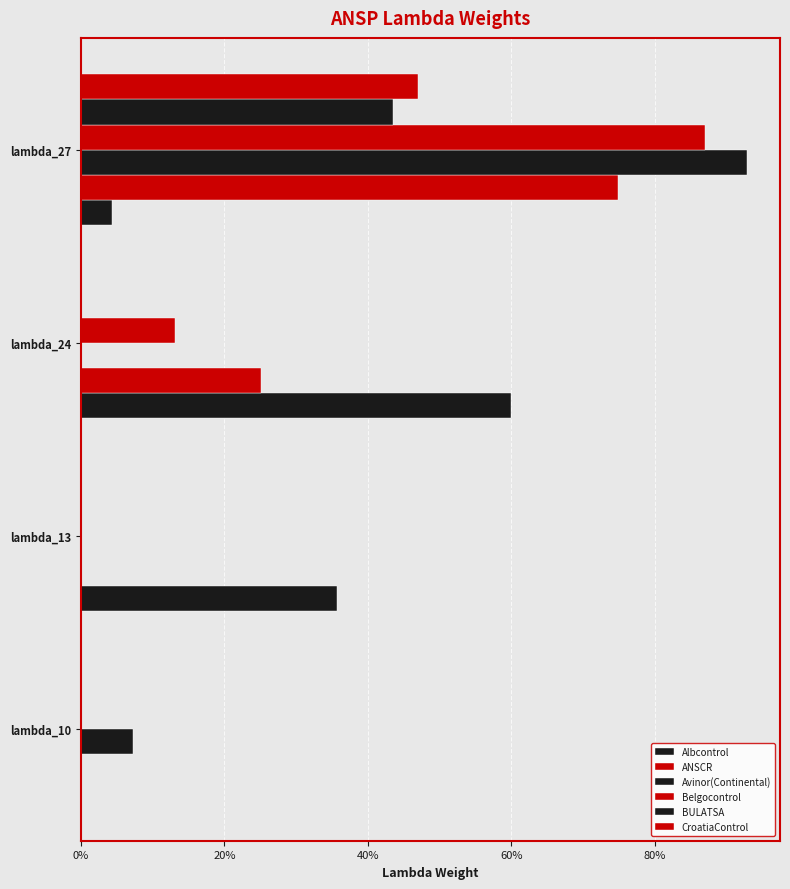

Reading left to right, list all the values displayed in this chart.

Albcontrol: 0.0	0.4	0.6	0.0
ANSCR: 0.0	0.0	0.3	0.7
Avinor(Continental): 0.1	0.0	0.0	0.9
Belgocontrol: 0.0	0.0	0.1	0.9
BULATSA: 0.0	0.0	0.0	0.4
CroatiaControl: 0.0	0.0	0.0	0.5